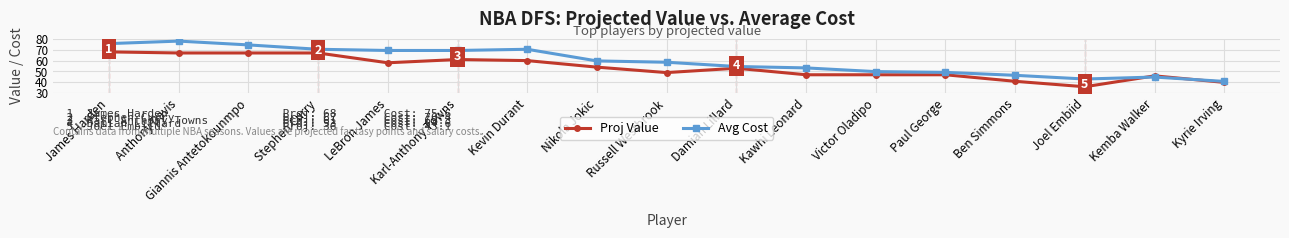

Between James Harden and Kemba Walker, which series saw the biggest shift?

Avg Cost